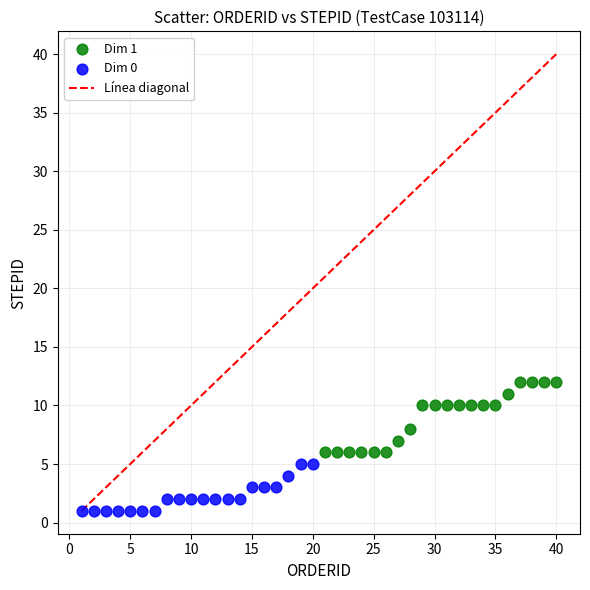

Which series has the widest spread of Y values?

Dim 1